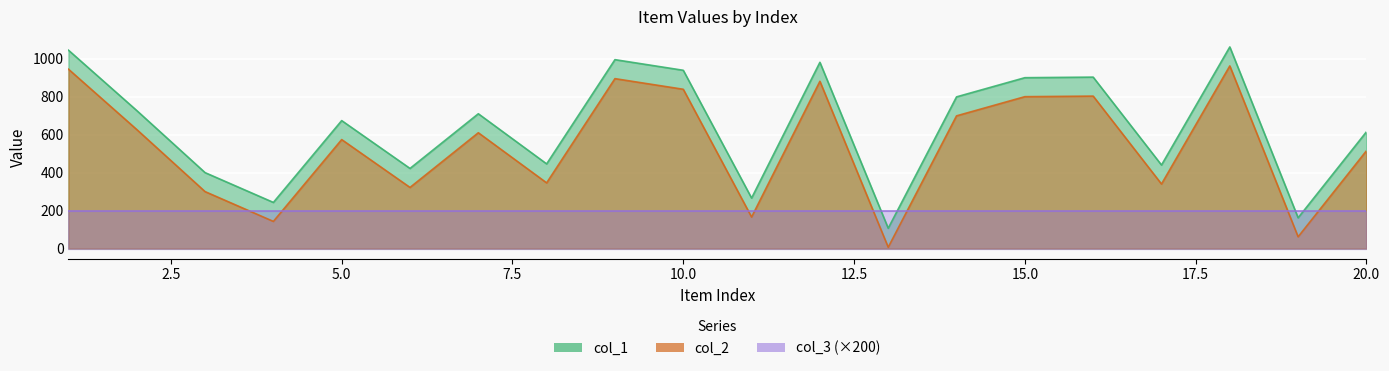

How many interior local valleys does the col_1 series have?

7